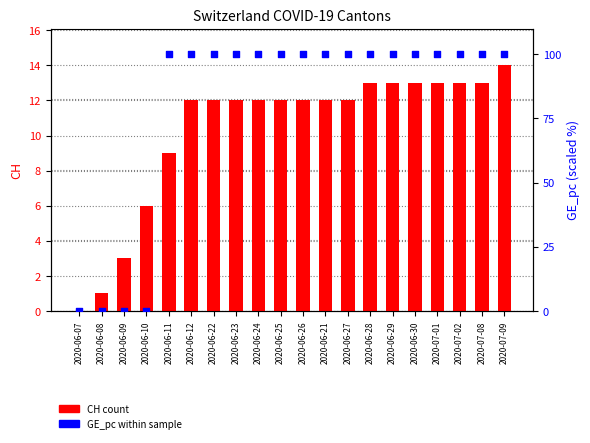

Which series contains the highest Y value?

GE_pc (scaled)